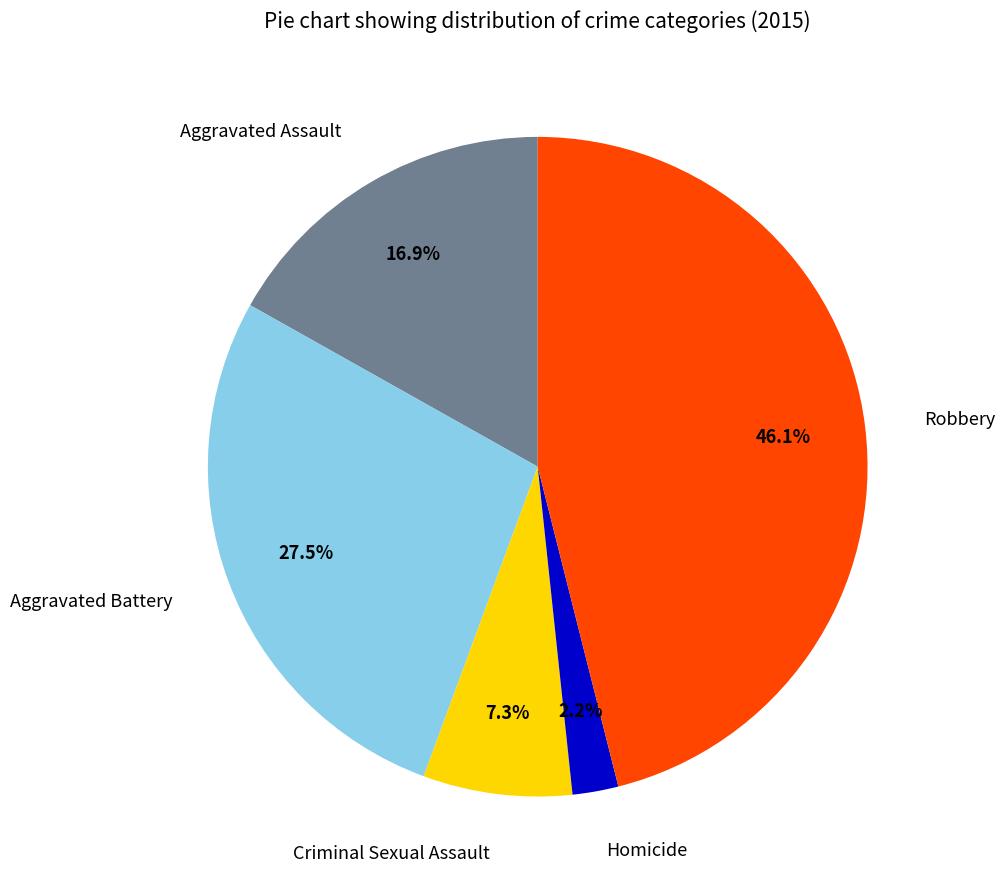

Combined, what portion of the pie is Criminal Sexual Assault and Aggravated Battery?

34.8%